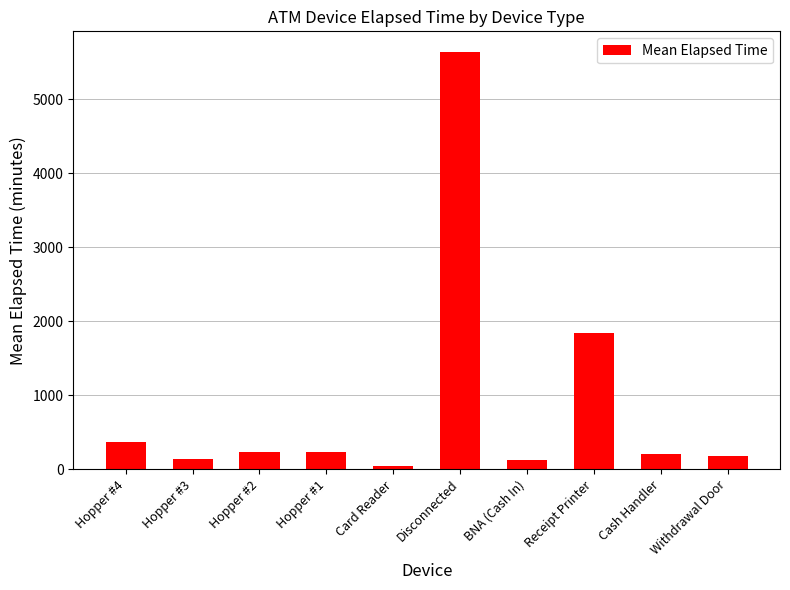

Which category has the lowest value across all series?

Card Reader